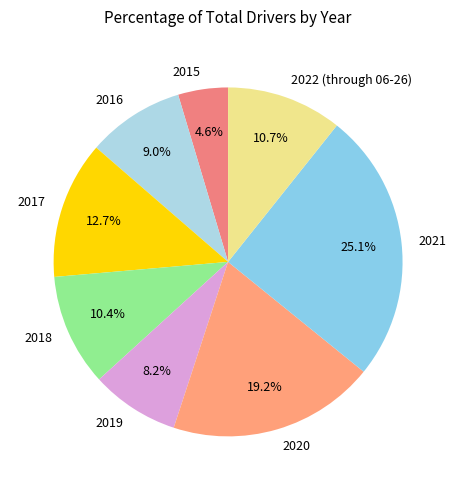

Is there a majority slice in this chart?

No